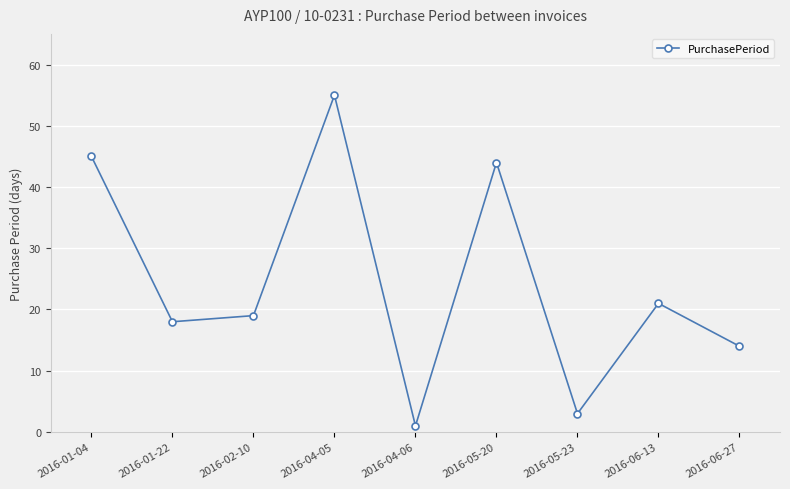

What is the difference between the values at 2016-01-04 and 2016-06-13?

24